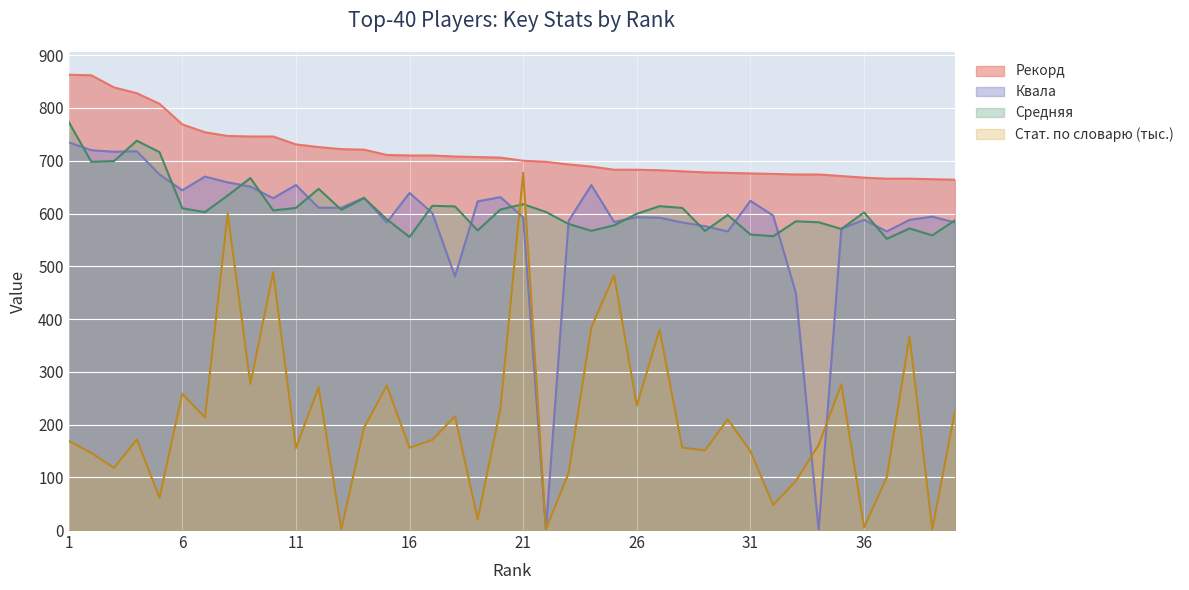

Which series has the largest total across all categories?

Рекорд